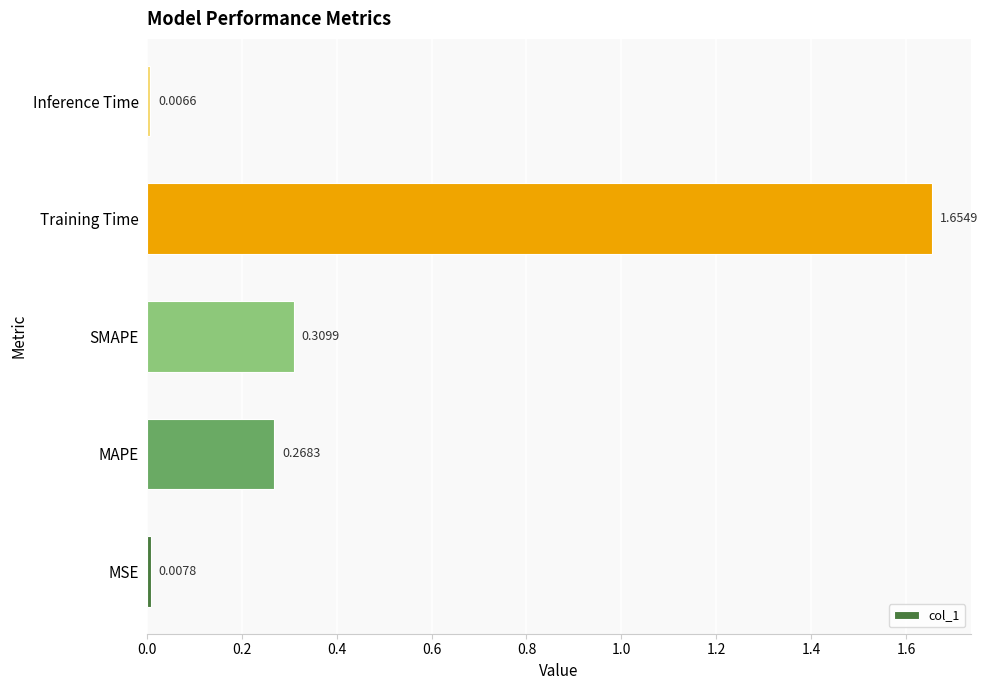

What is the change in value from SMAPE to Training Time?

+1.3